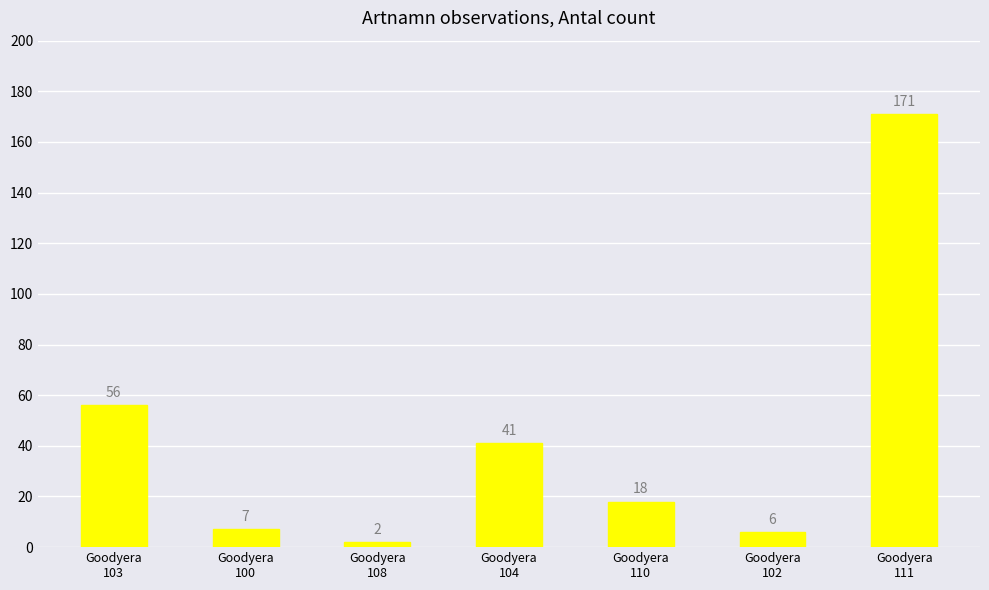

What is the change in value from Goodyera
103 to Goodyera
104?

-15